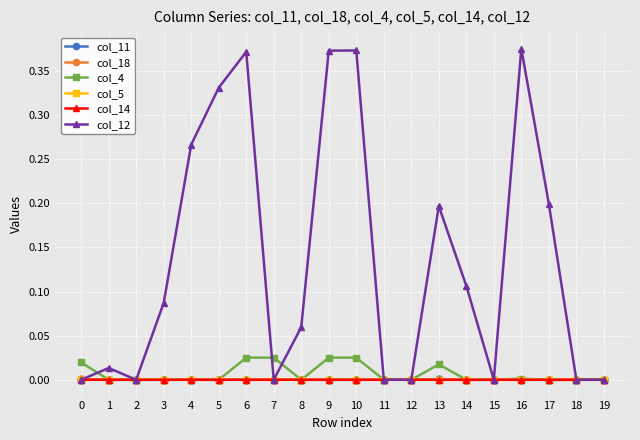

Between 0 and 4, which series saw the biggest shift?

col_12